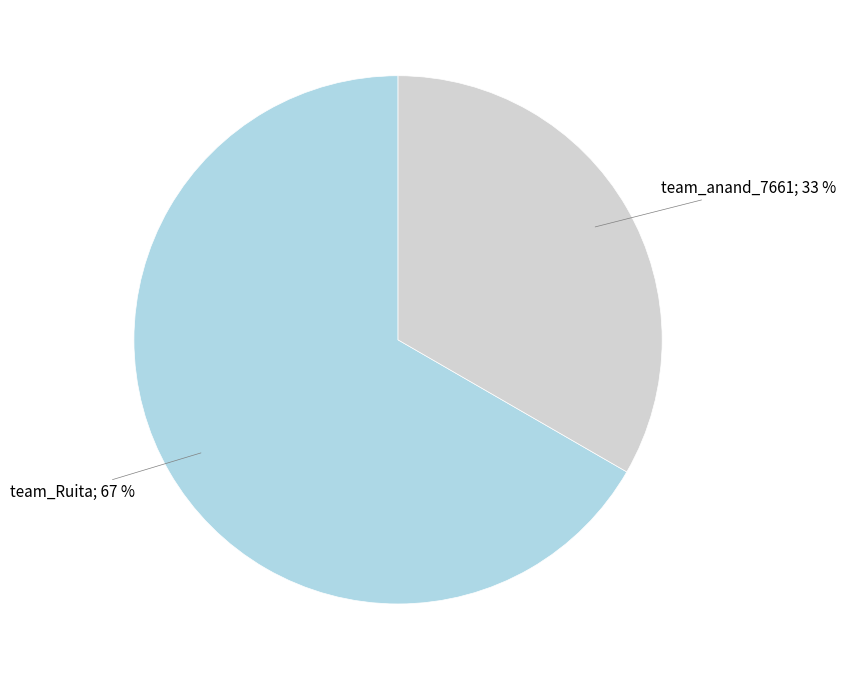

Is there any slice that represents more than half of the pie?

Yes